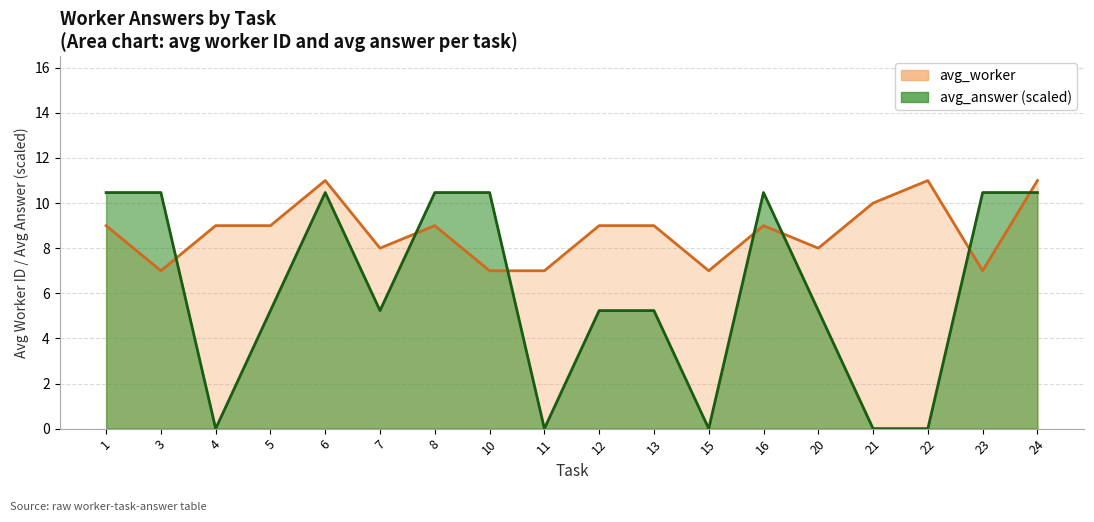

Does the chart have visible grid lines?

Yes